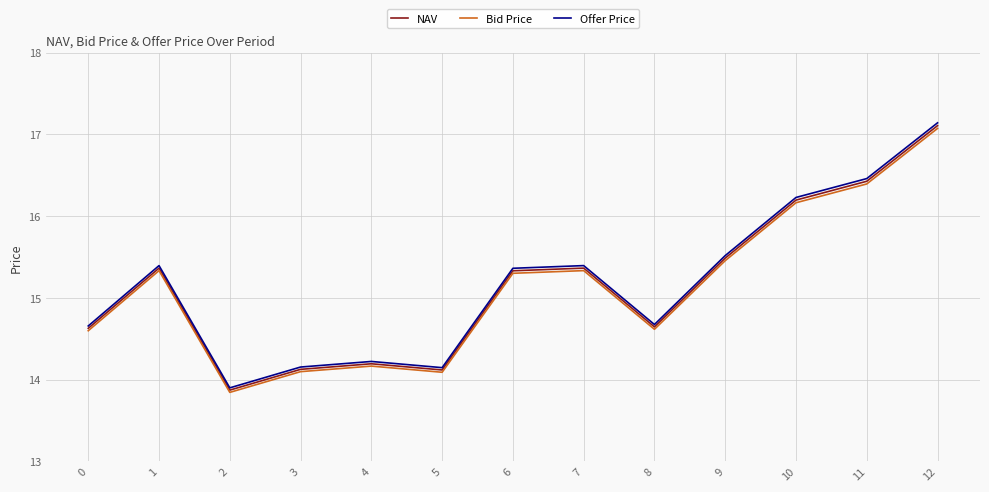

What is the difference between the second highest and second lowest values in the Offer Price series?

2.3